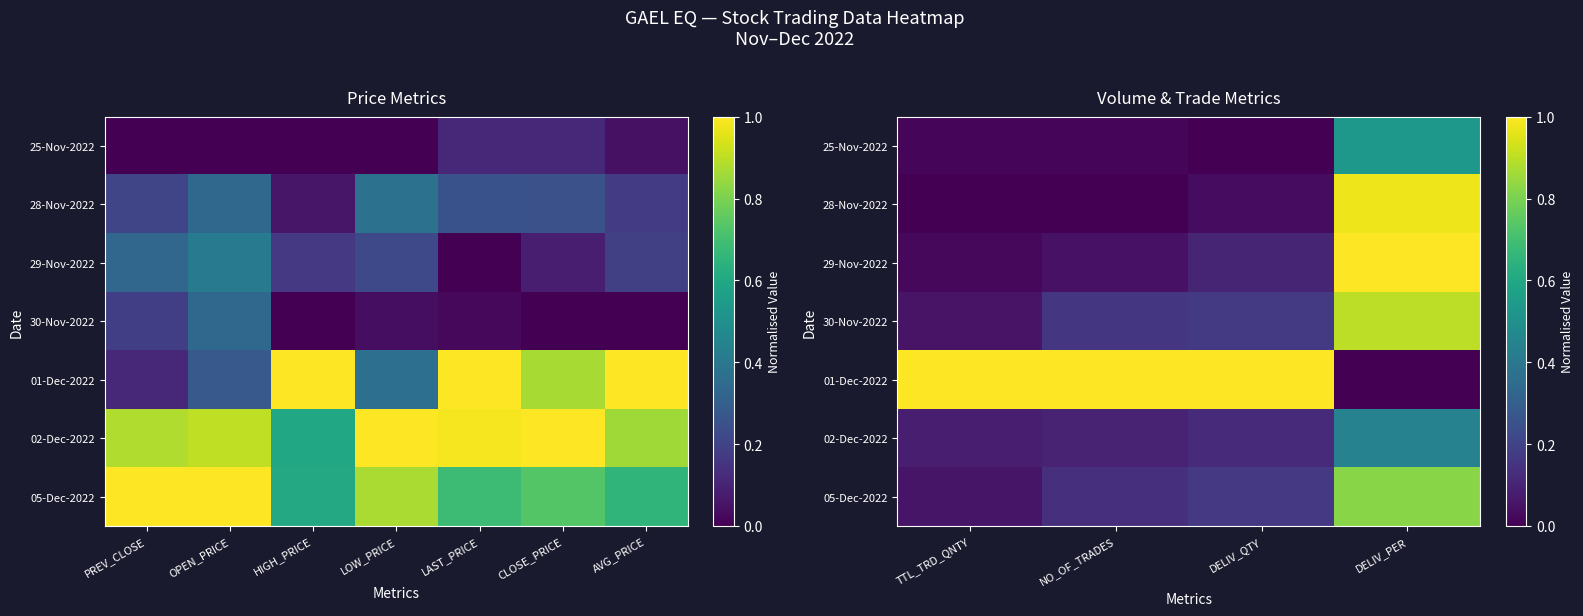

True or false: 25-Nov-2022 has a value of 0.8 at DELIV_PER.

False